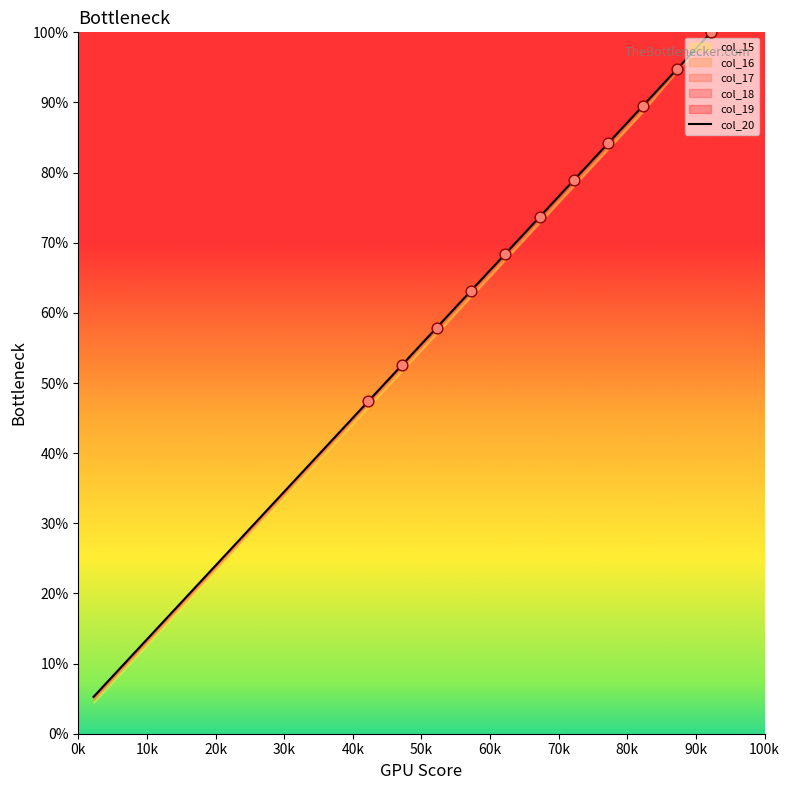

What is the ratio of the value at 20k to the value at 80k?

0.3